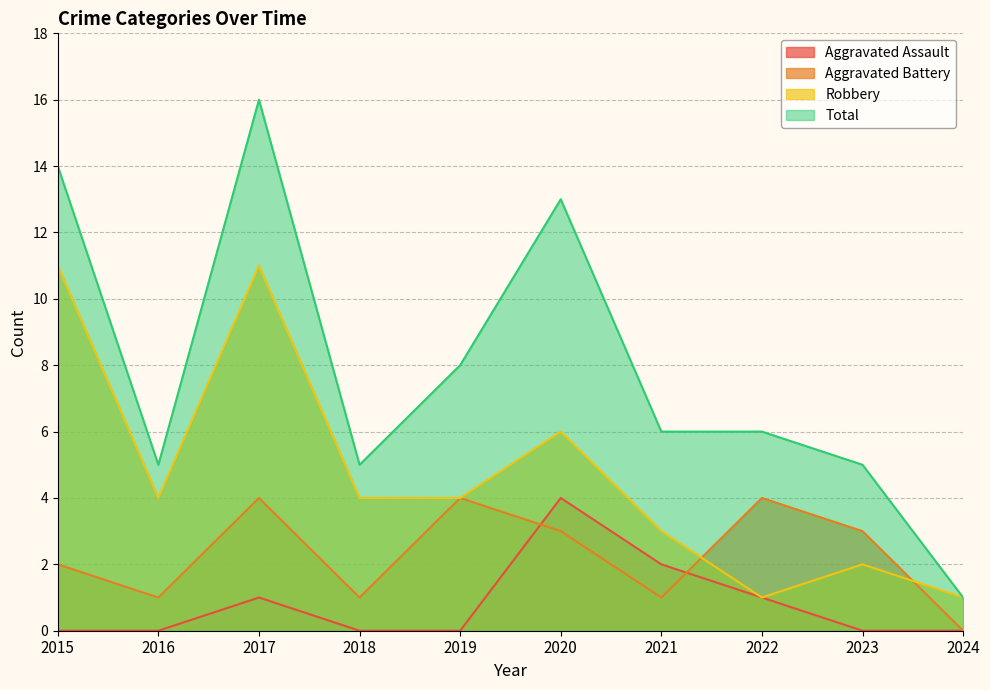

The Aggravated Battery series shows 4 at 2017. True or false?

True